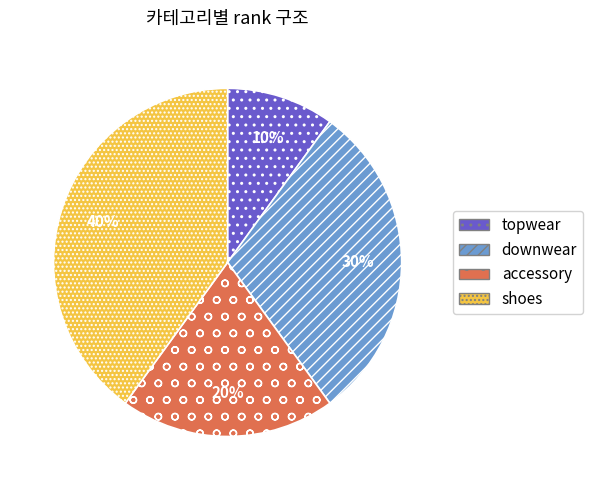

Does any single category account for the majority?

No